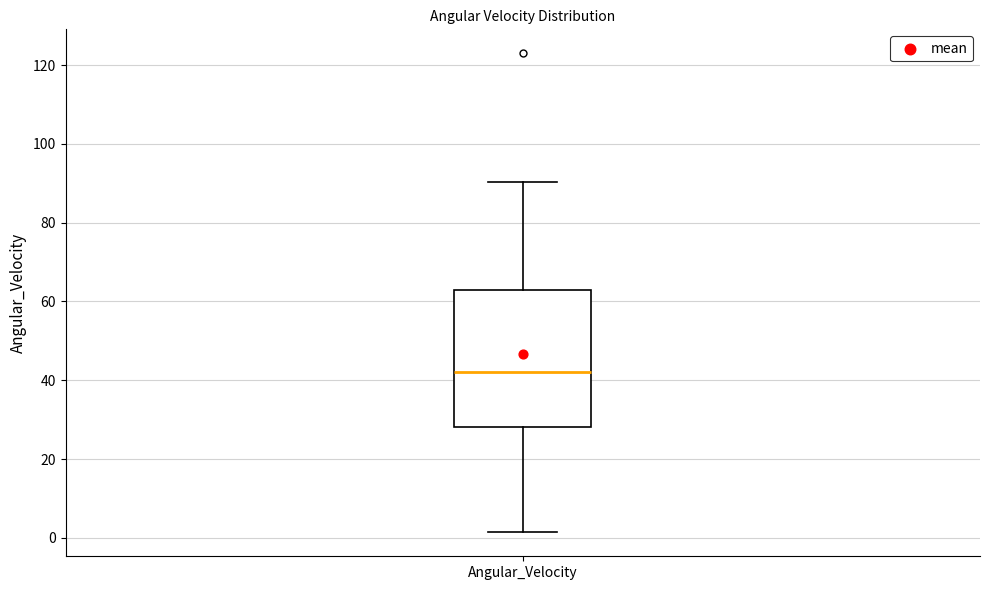

Transcribe this box plot: give where the median line is, the range the box spans, and where the two whiskers end, as read against the y-axis. The values are not printed on the chart, so give them approximately, as read against the axis.

median 42, box 28 to 62, whiskers 2 to 90